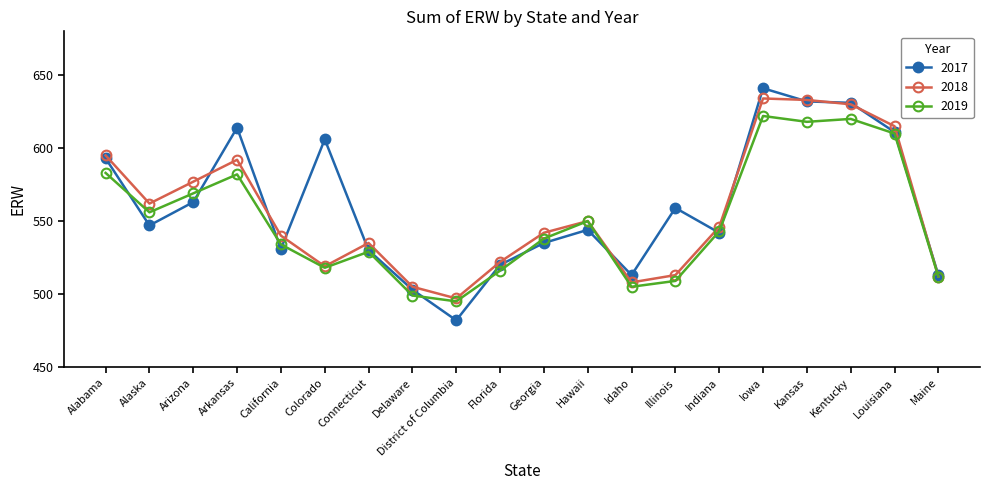

What is the approximate value of 2018 at Kansas, to the nearest 5?

635